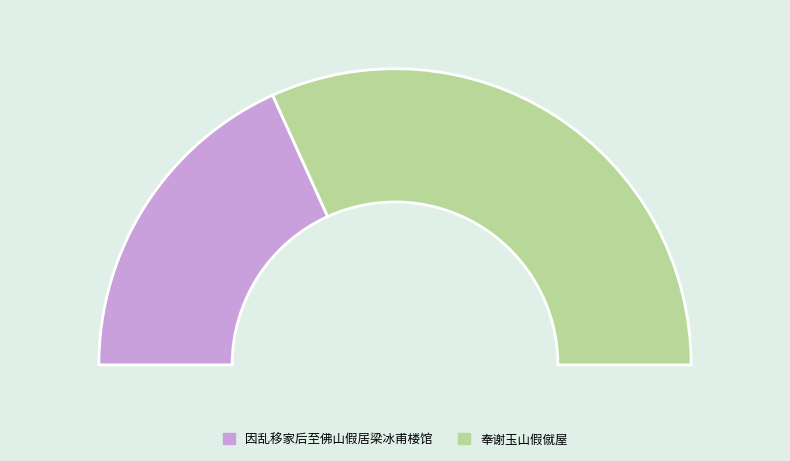

How many slices are in this pie chart?

2